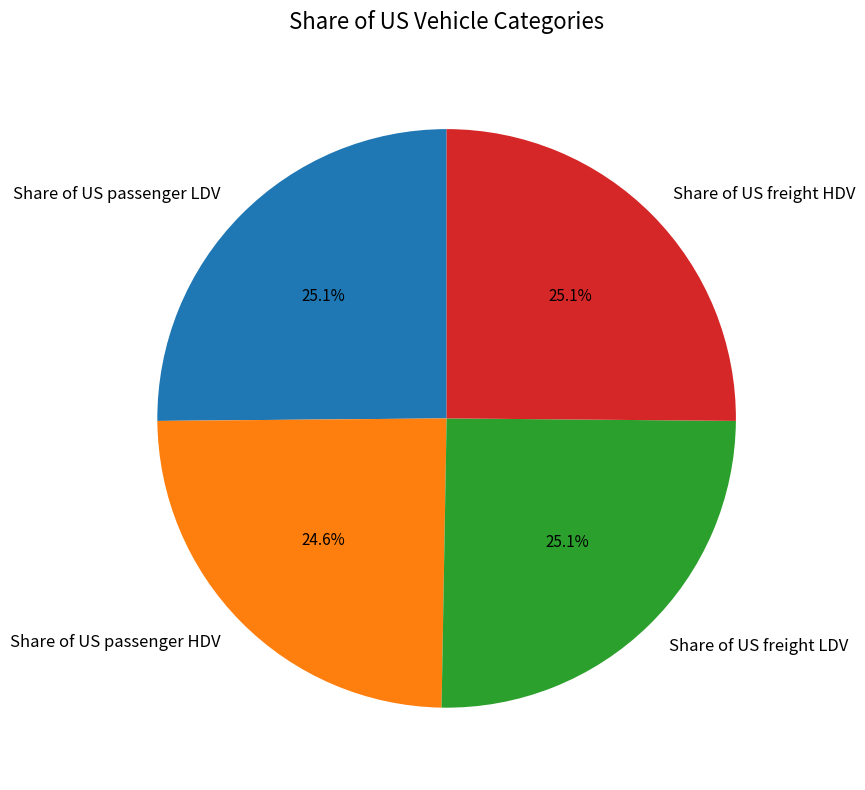

Is it true that Share of US freight HDV is 34% of the pie?

False